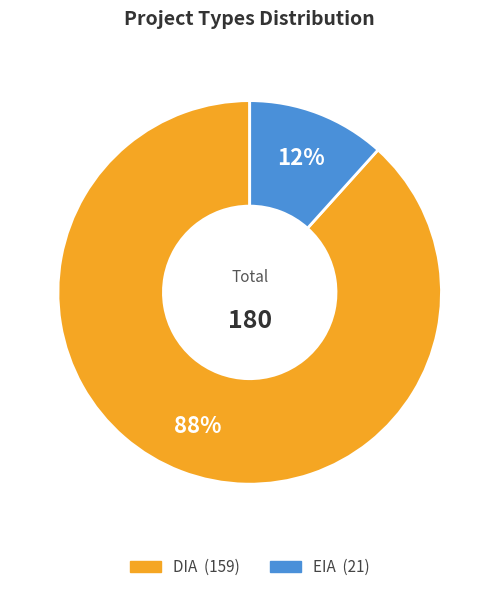

Does EIA account for over 50% of the chart?

No